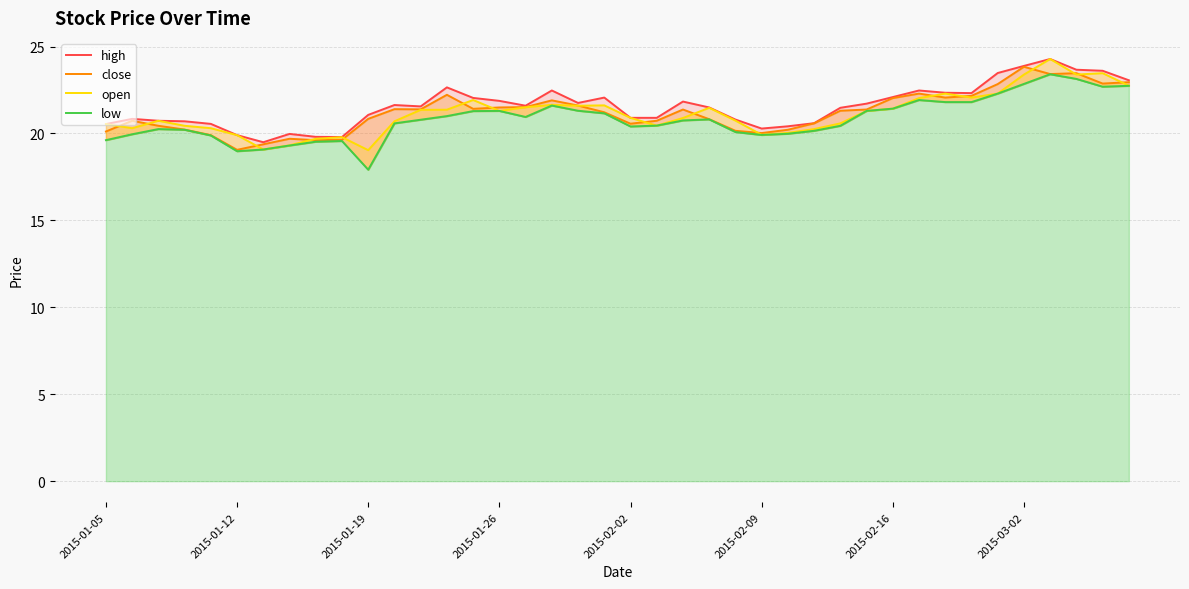

Which series has the largest total across all categories?

high